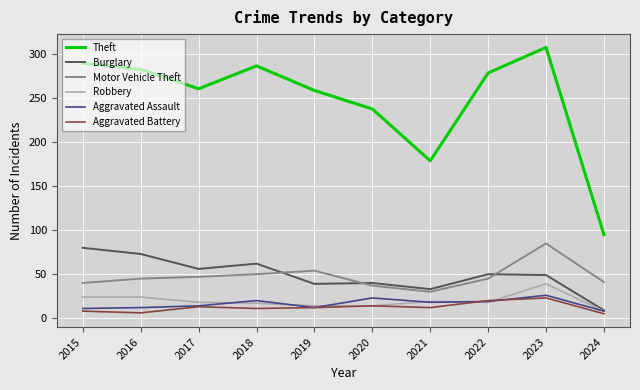

At how many categories does at least one series exceed 219?

8